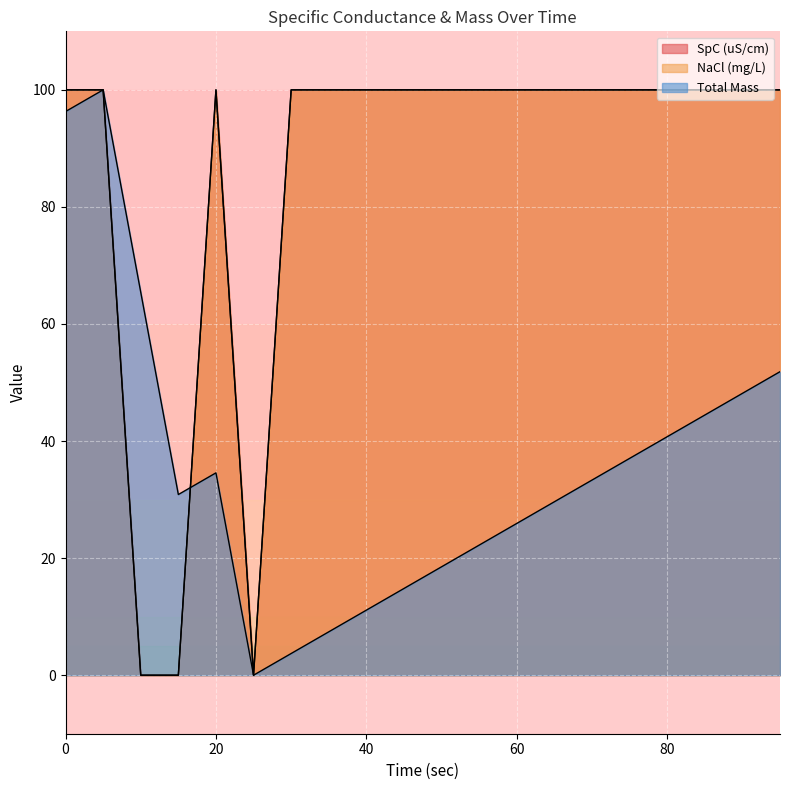

True or false: NaCl (mg/L) and SpC (uS/cm) cross at least once.

False